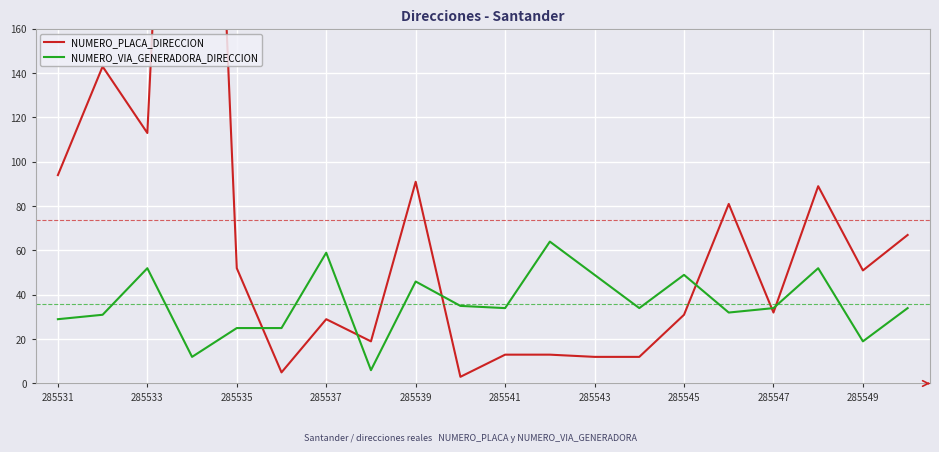

What is the value of the NUMERO_PLACA_DIRECCION point at the 10th from the left?

3